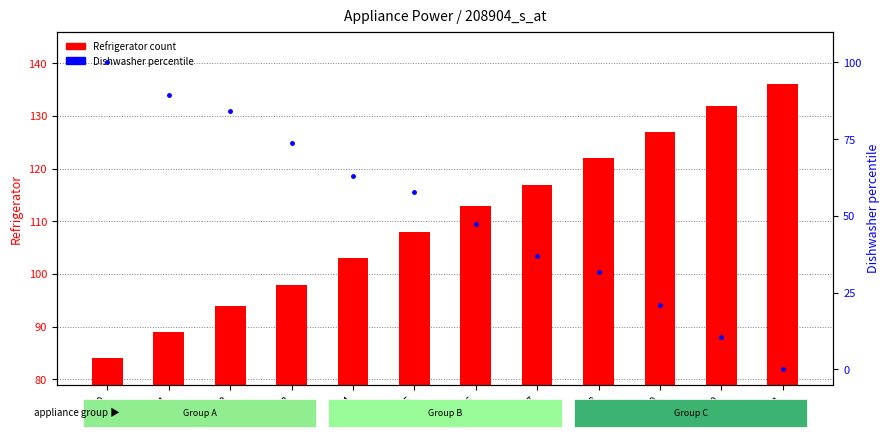

Which series has the largest total across all categories?

Refrigerator (count)